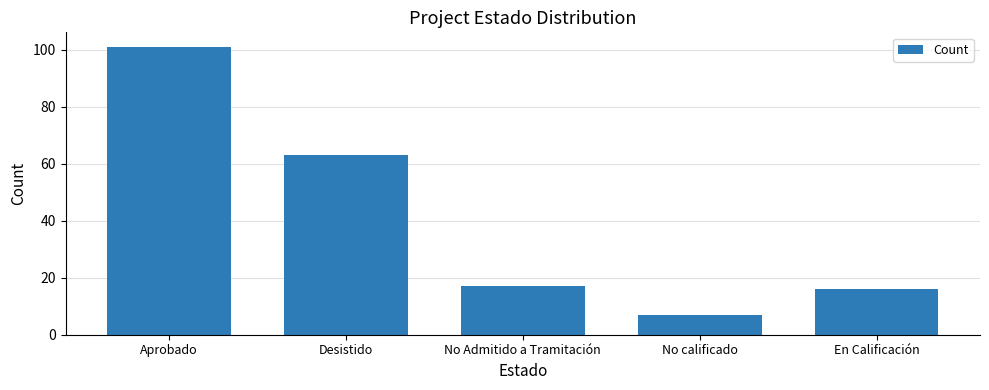

List the labels in order of value, largest first.

Aprobado, Desistido, No Admitido a Tramitación, En Calificación, No calificado